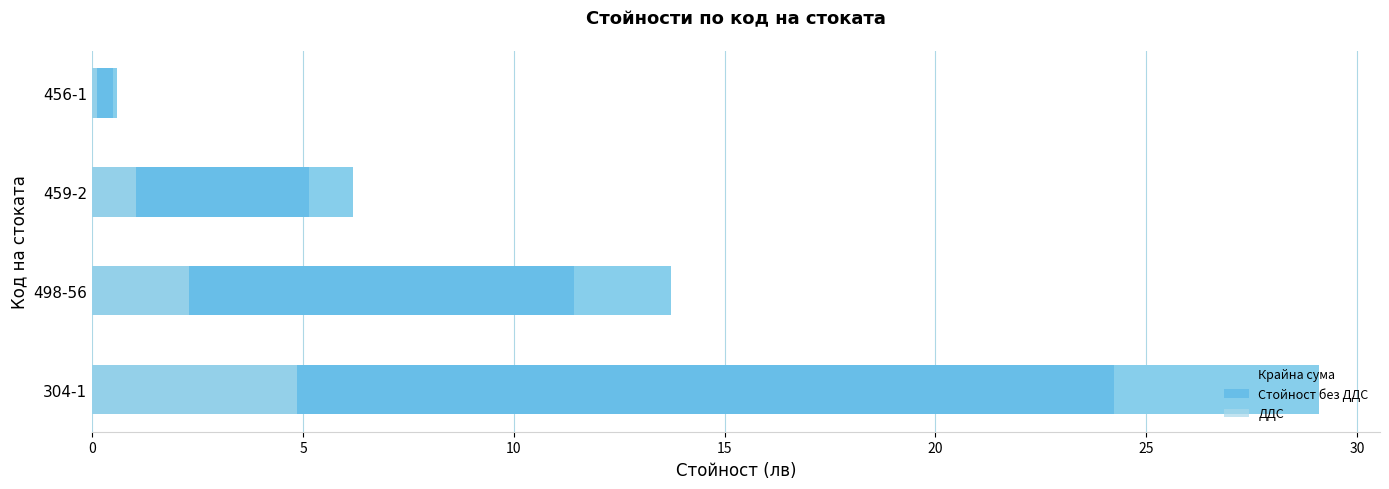

Rank the series by their average value, from lowest to highest.

ДДС, Стойност без ДДС, Крайна сума